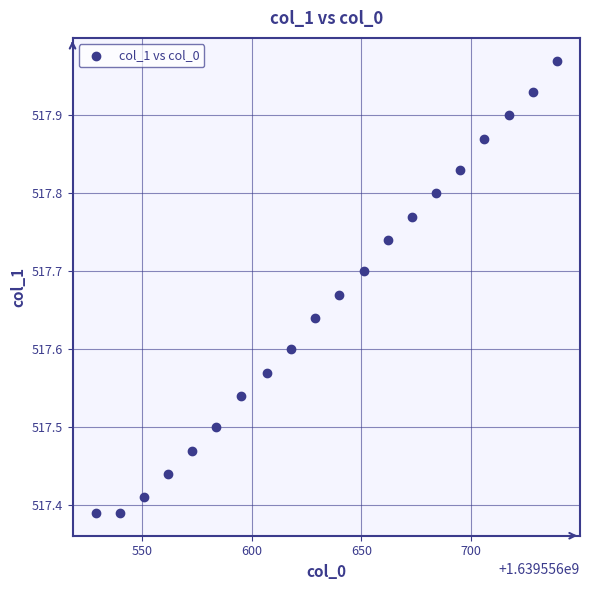

What is the range of X values (max minus min)?

210.0